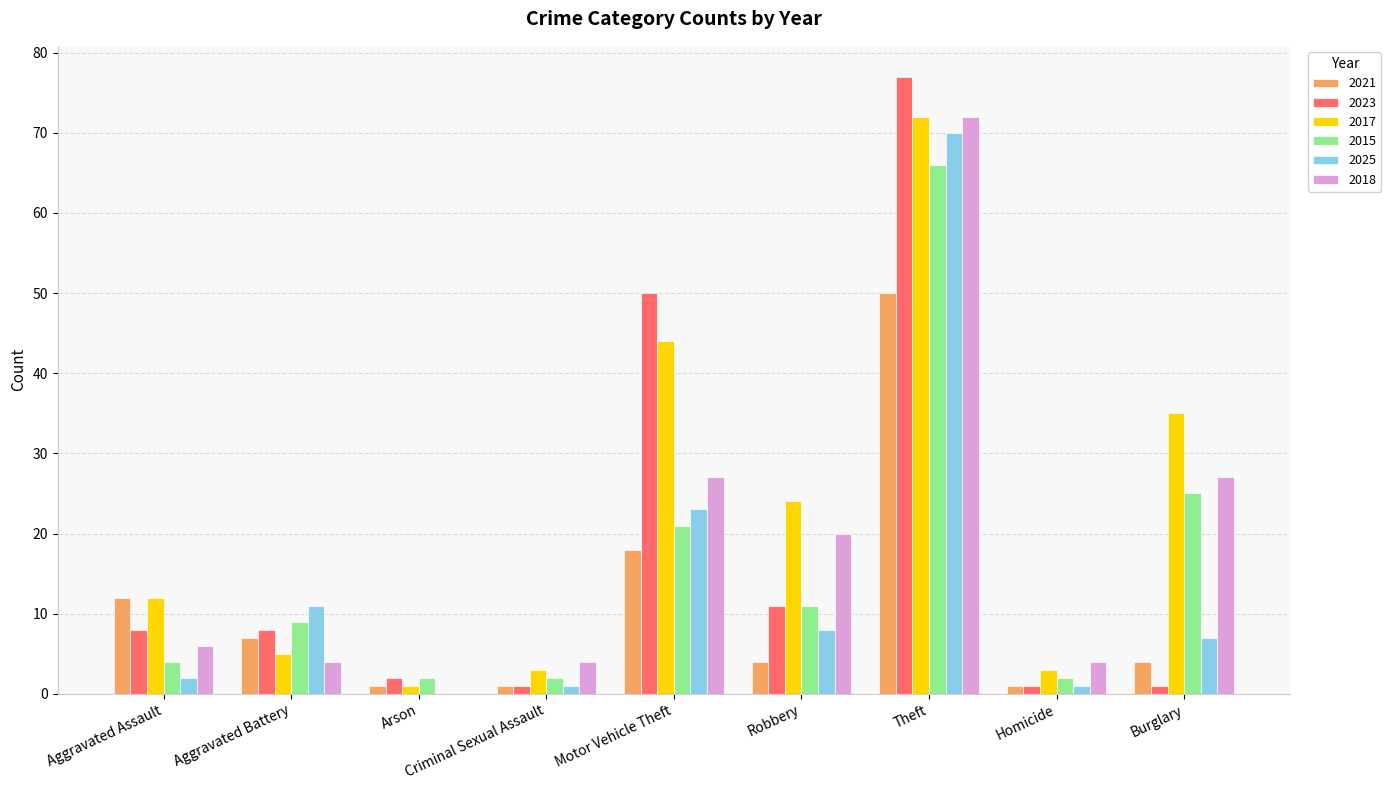

What is the sum of all 2025 values?

123